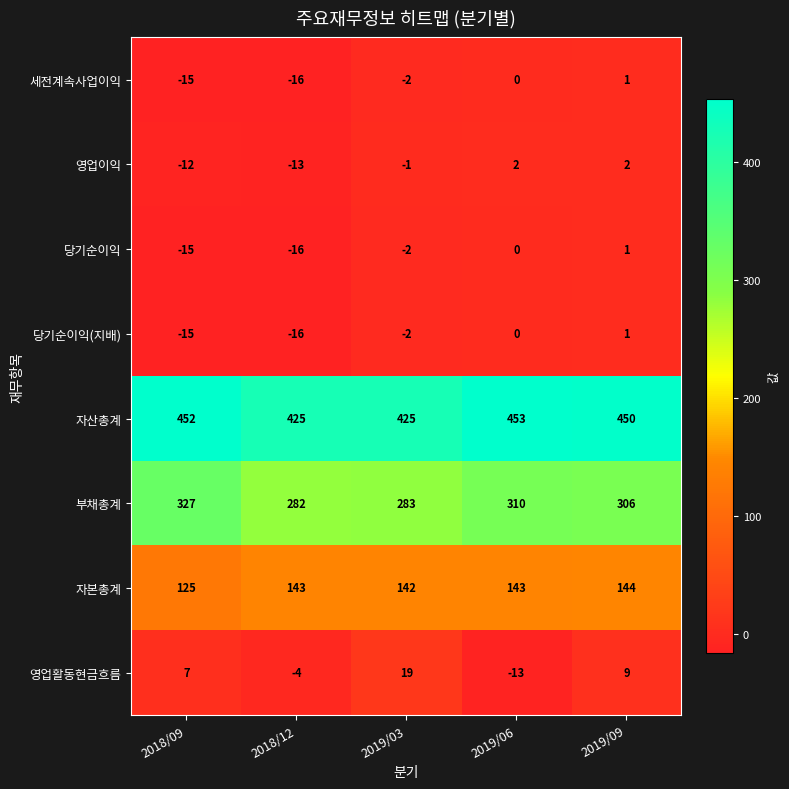

What is the total value across all series at 2019/06?

895